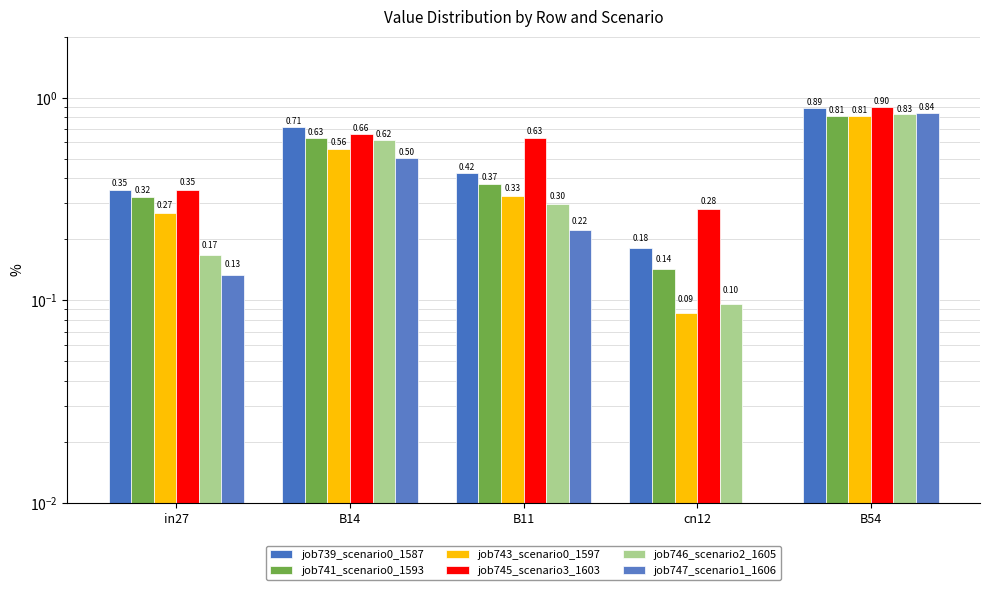

What are all the series names shown in the legend?

job739_scenario0_1587, job741_scenario0_1593, job743_scenario0_1597, job745_scenario3_1603, job746_scenario2_1605, job747_scenario1_1606